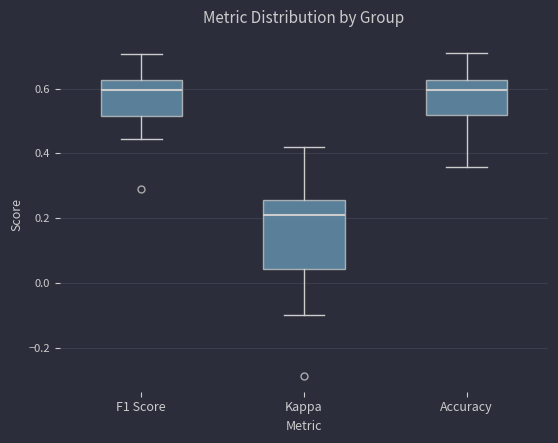

Comparing the boxes themselves (not the whiskers), which one is the tallest?

Kappa